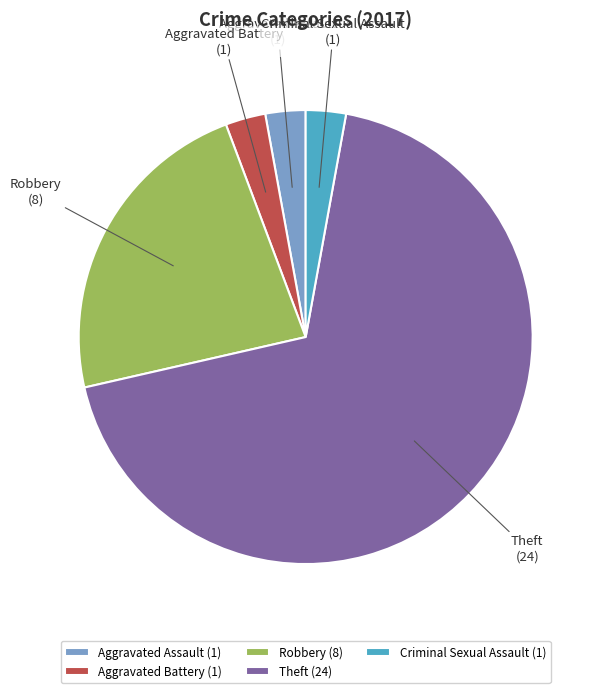

Combined, do Aggravated Assault (1) and Robbery (8) account for over 50%?

No